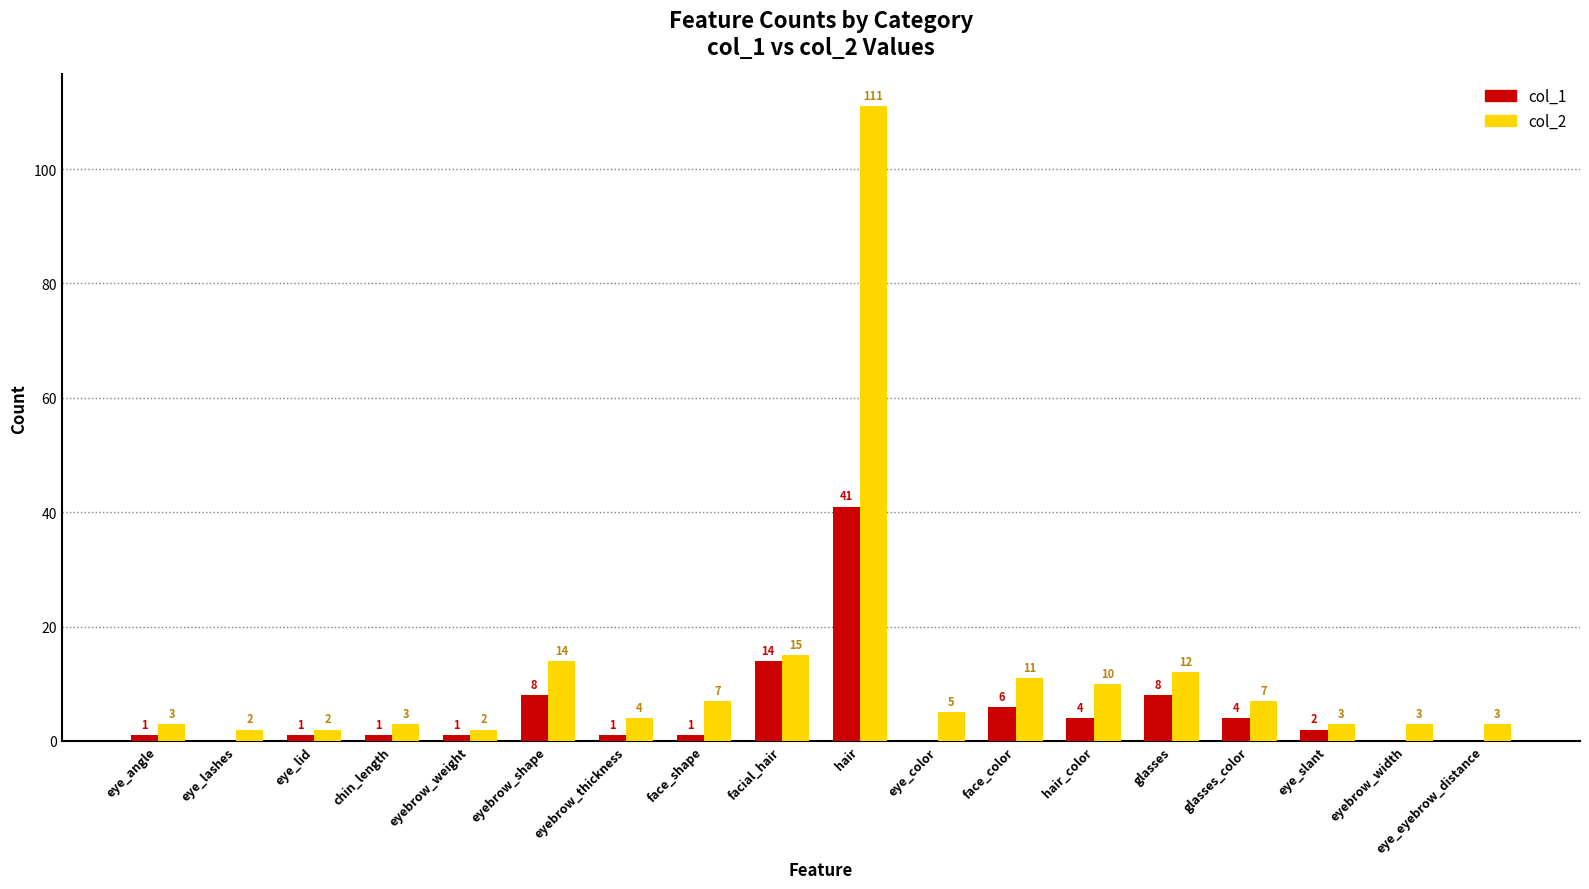

Which series changed the most between eyebrow_thickness and face_shape?

col_2